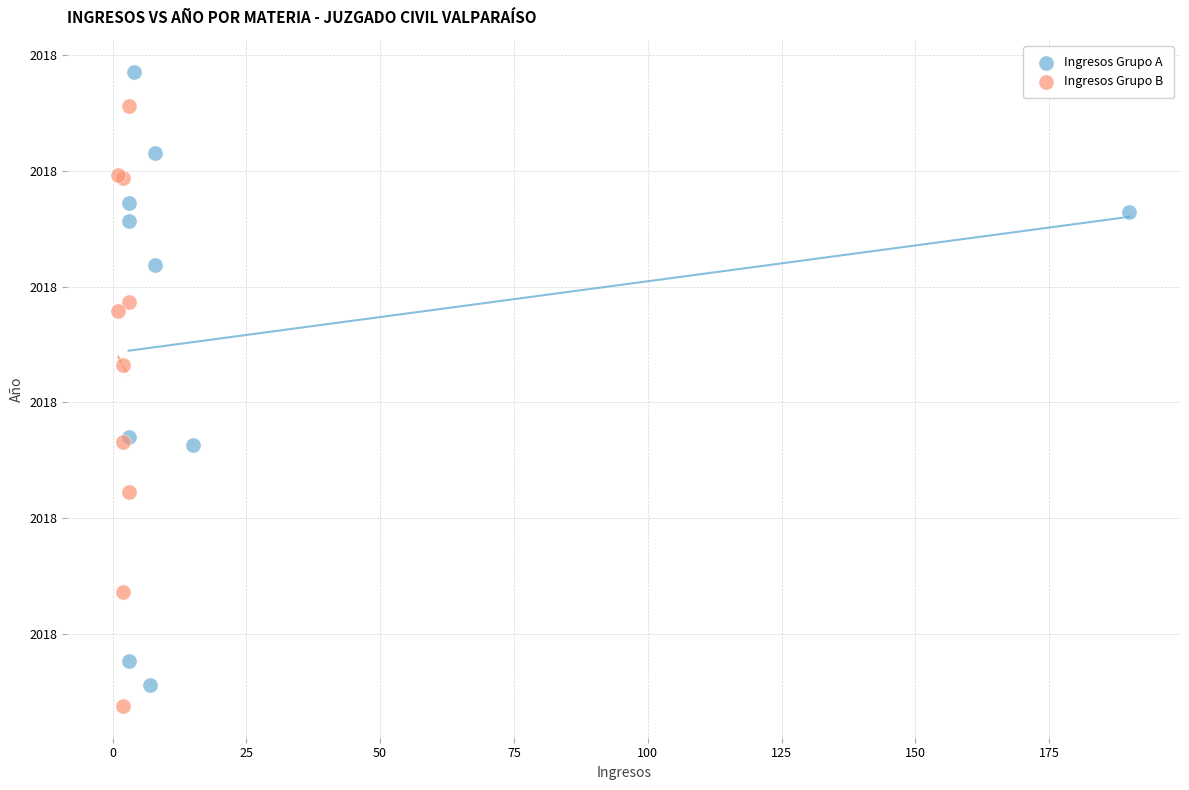

Which series contains the lowest Y value?

Ingresos Grupo B